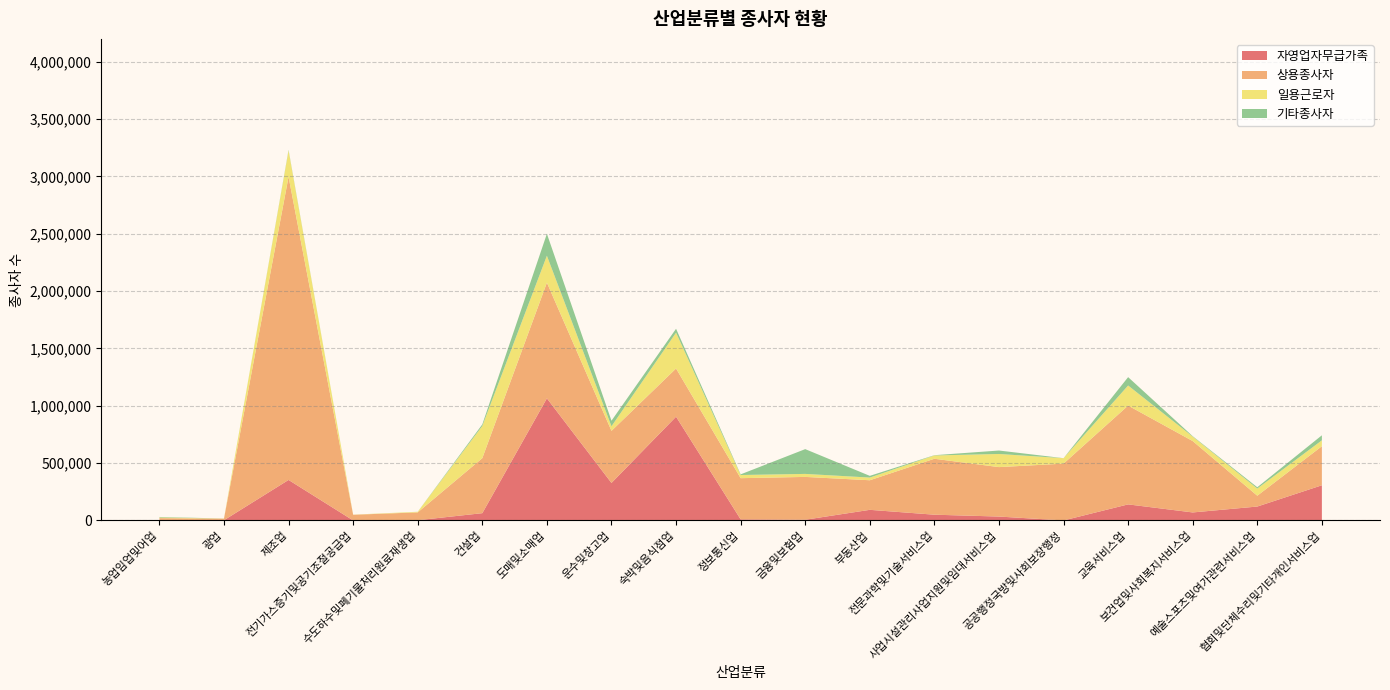

Reading left to right, what are all the values shown in this chart?

자영업자무급가족: 83	1951	353229	85	1945	63402	1065107	327154	904960	9634	6246	92505	50065	33917	2	140032	69749	121272	306660
상용종사자: 19968	13588	2643989	49326	68192	479872	1008931	454071	420204	359013	373372	258017	487865	431221	495449	861749	622535	94356	340604
일용근로자: 5777	1009	228746	941	5343	281033	234744	39958	312727	27590	26257	23445	28832	114552	47514	175074	38833	62405	51225
기타종사자: 4477	226	5827	50	269	13563	191471	48470	33819	5568	216084	14865	2309	30051	60	73001	3779	11419	44096